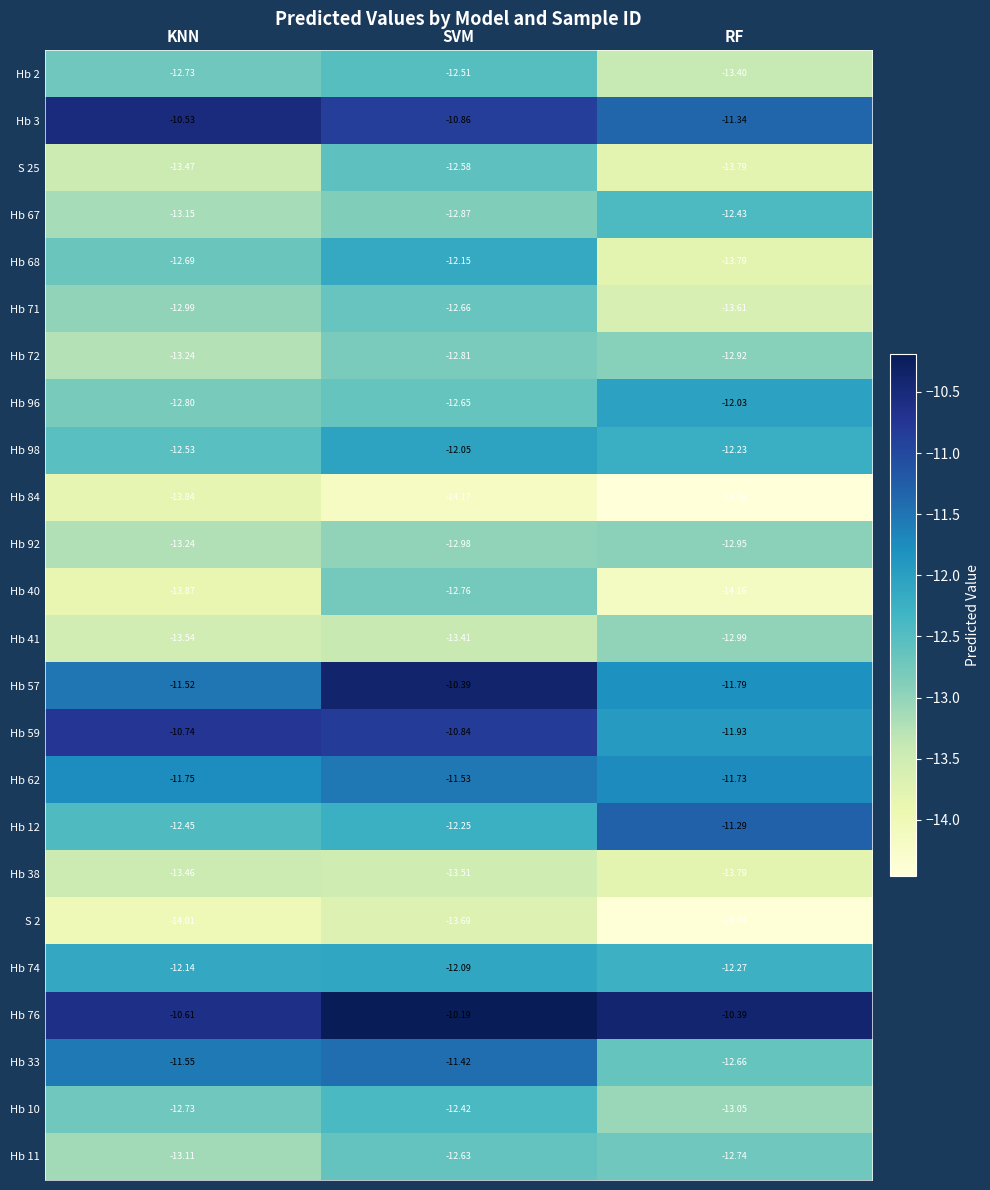

Is the value of Hb 76 at SVM greater than the value of Hb 62 at SVM?

Yes